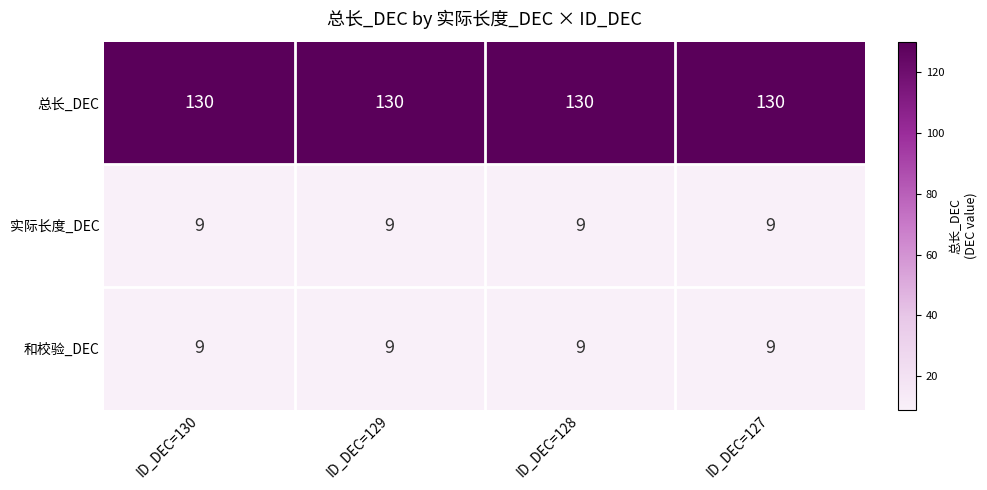

What is the greatest value displayed?

130